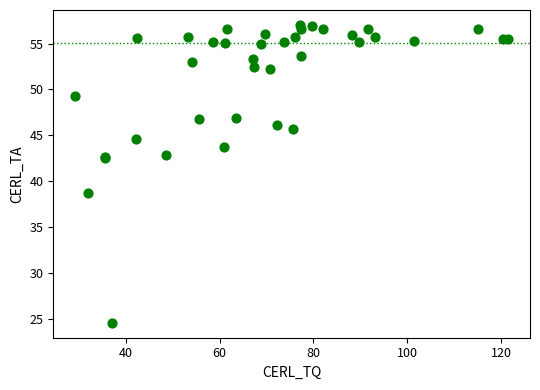

What Y value in the scatter plot is closest to 40?

38.7